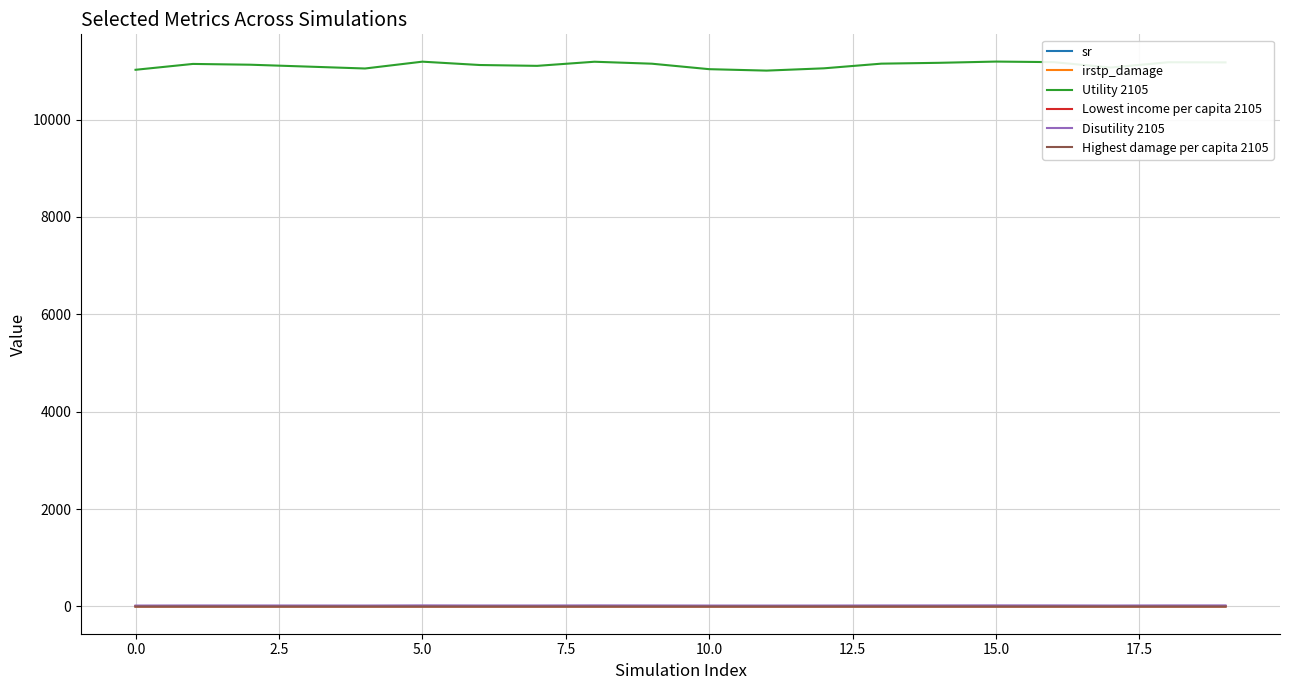

Which series has the widest spread of values?

Utility 2105